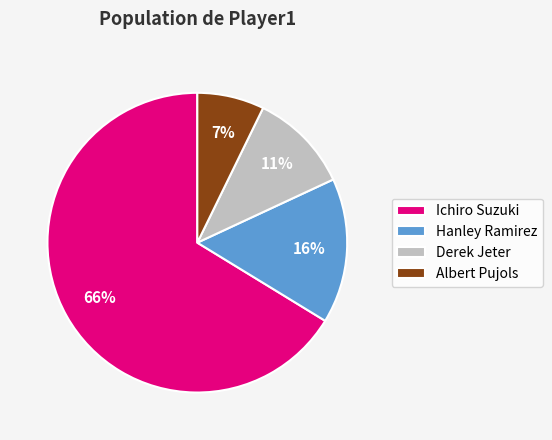

Is there any slice that represents more than half of the pie?

Yes